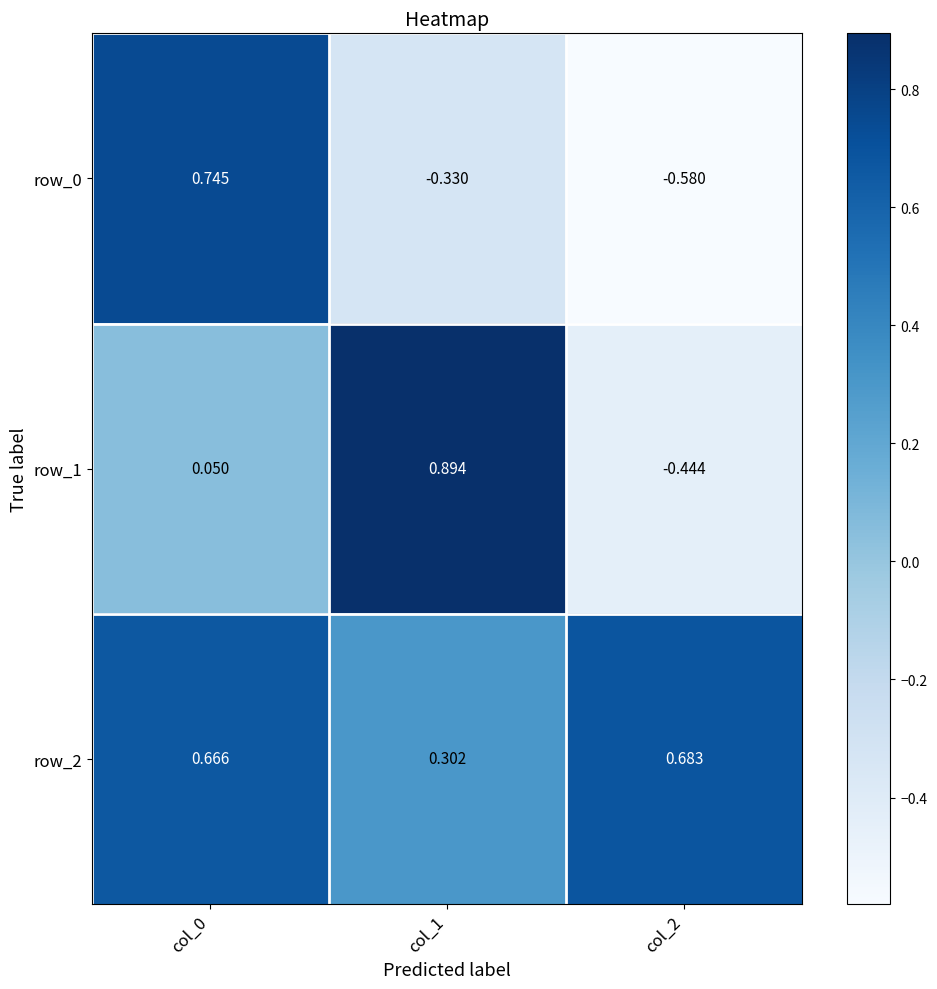

Rank the categories by row_0 value from highest to lowest.

col_0, col_1, col_2